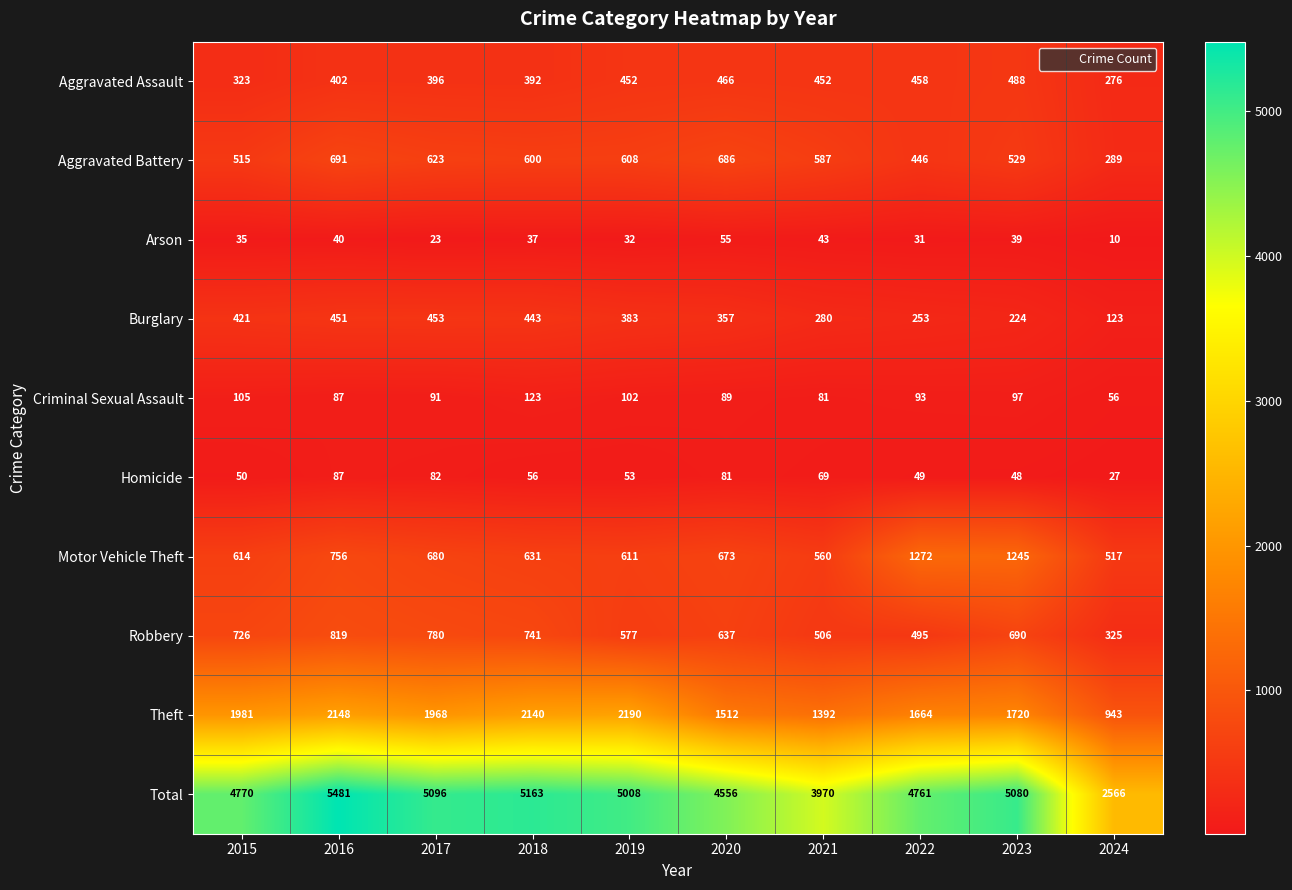

Is it true that Robbery equals 577 at 2019?

True